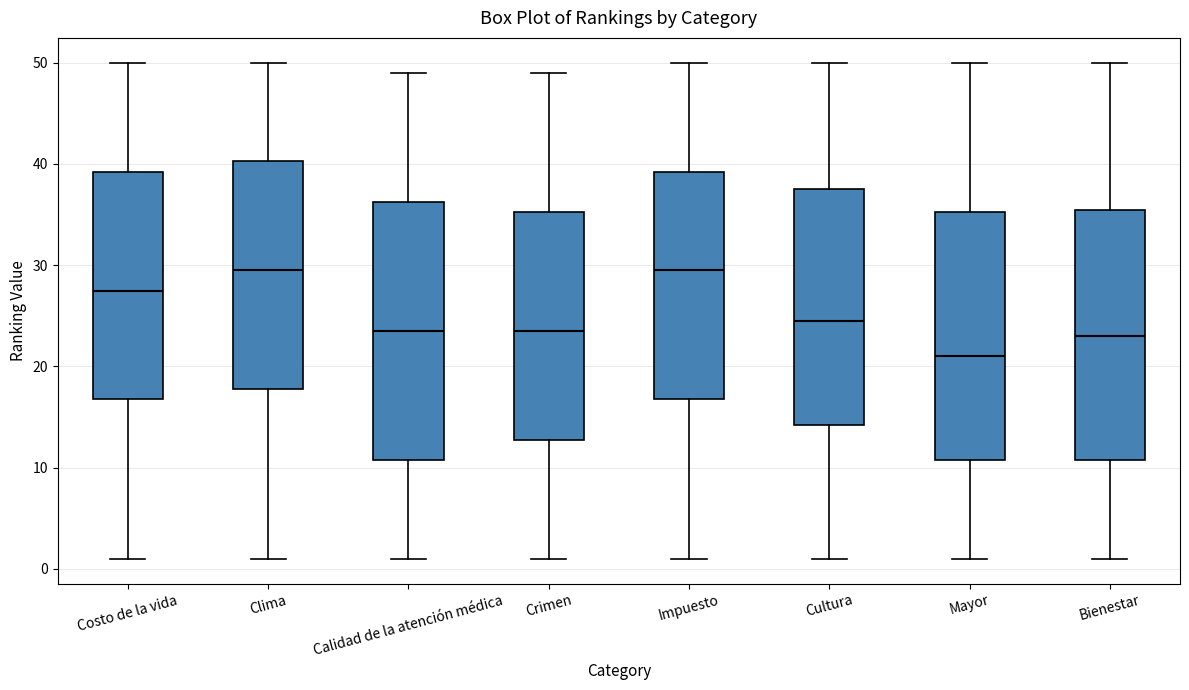

Reading left to right, read every box against the y-axis: the position of its median line, the range the box covers, and the ends of its whiskers. The values are not printed on the chart, so give them approximately, as read against the axis.

Costo de la vida: median 28, box 17 to 39, whiskers 1 to 50
Clima: median 30, box 18 to 40, whiskers 1 to 50
Calidad de la atención médica: median 24, box 11 to 36, whiskers 1 to 49
Crimen: median 24, box 13 to 35, whiskers 1 to 49
Impuesto: median 30, box 17 to 39, whiskers 1 to 50
Cultura: median 25, box 14 to 38, whiskers 1 to 50
Mayor: median 21, box 11 to 35, whiskers 1 to 50
Bienestar: median 23, box 11 to 36, whiskers 1 to 50